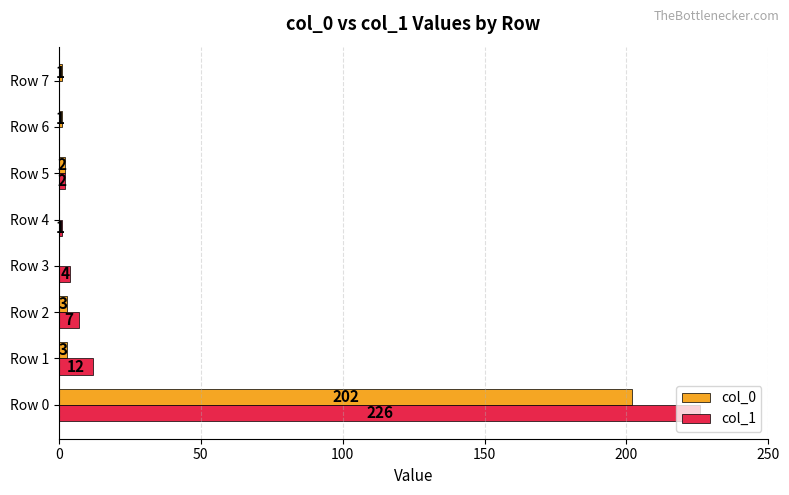

How many values in col_0 are above zero?

6